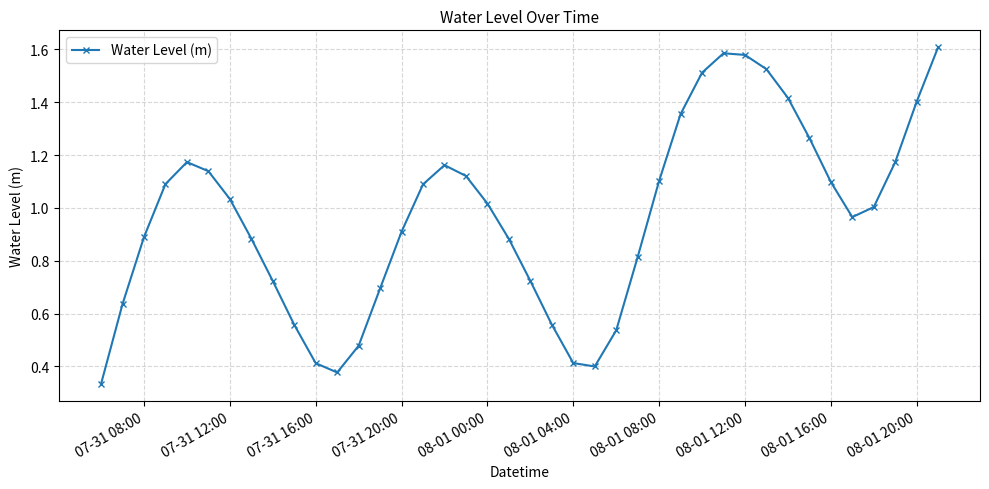

What is the sum of all values?

38.6